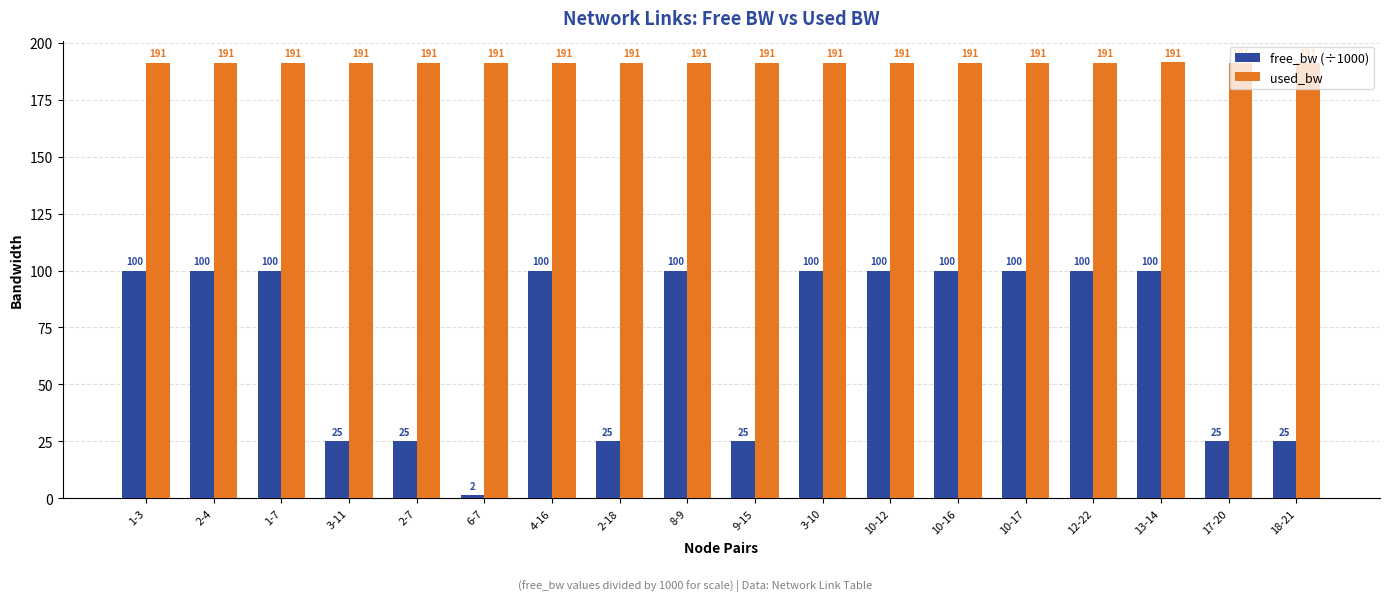

What is the highest value of the free_bw (÷1000) series?

100.0